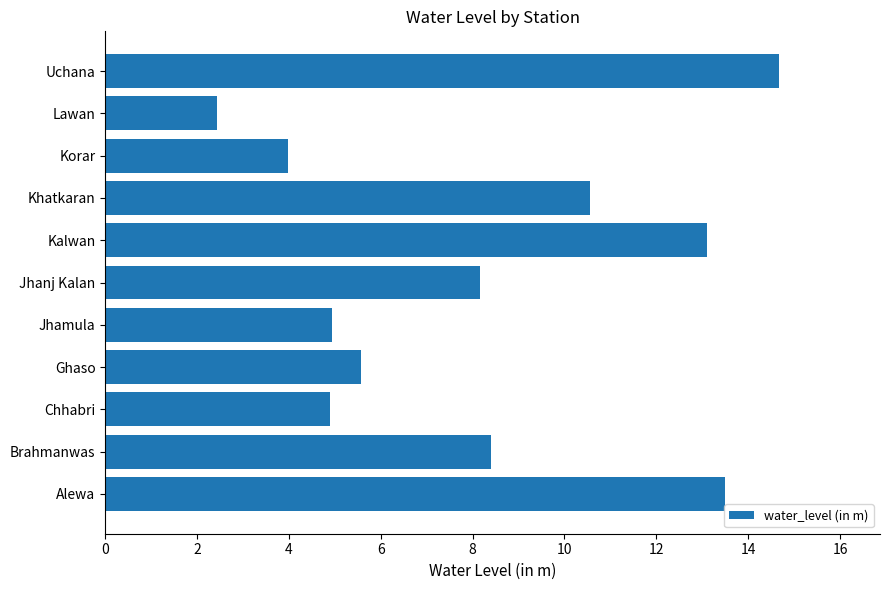

What is the greatest value displayed?

14.7